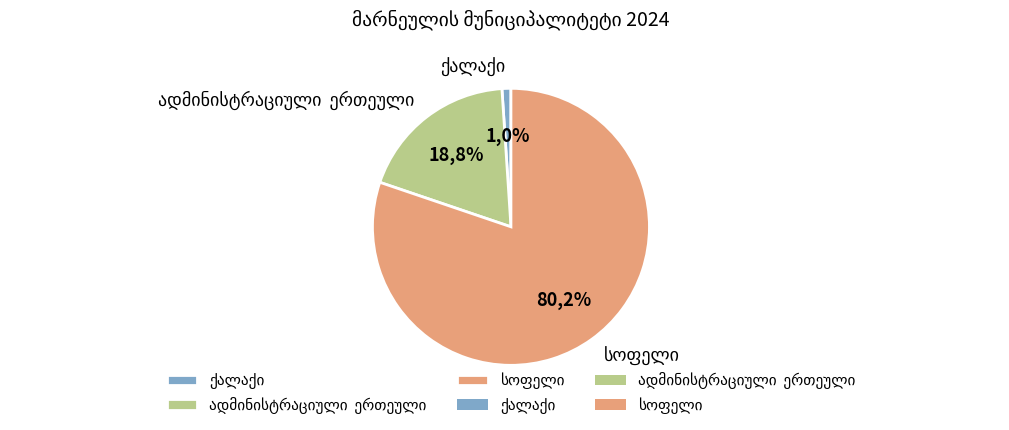

Is it true that სოფელი is 80% of the pie?

True